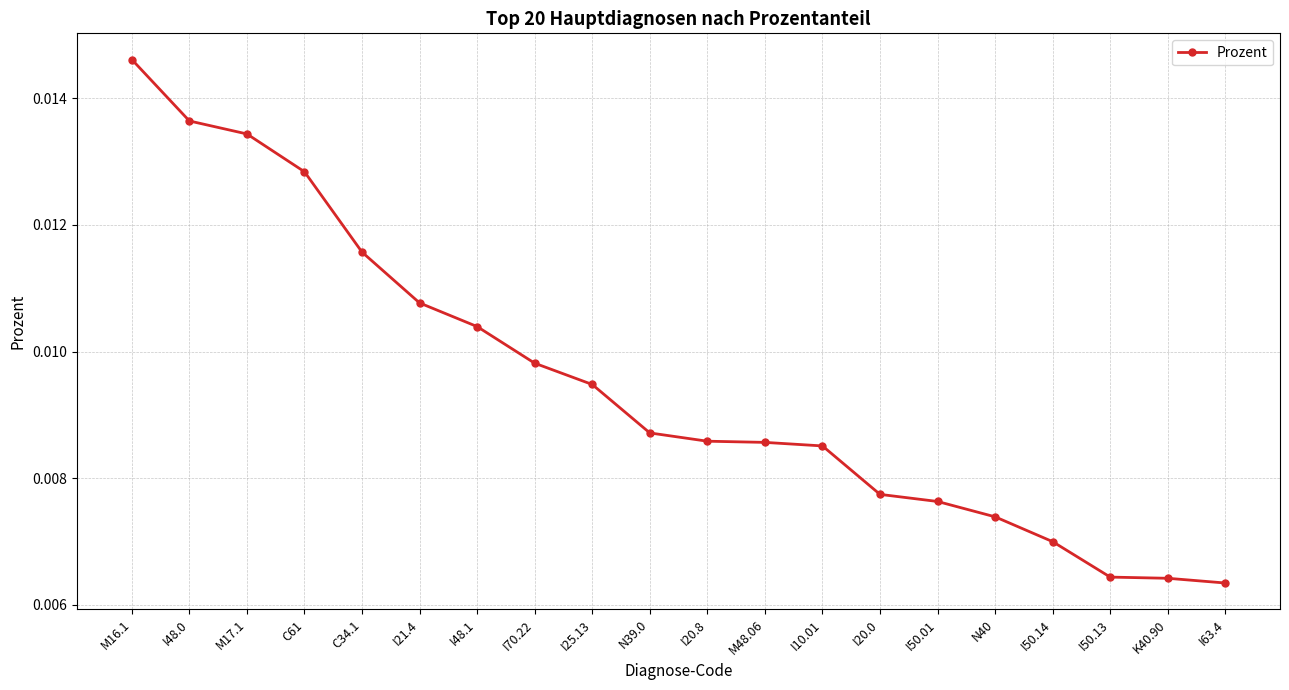

What is the label of the 7th point from the left?

I48.1